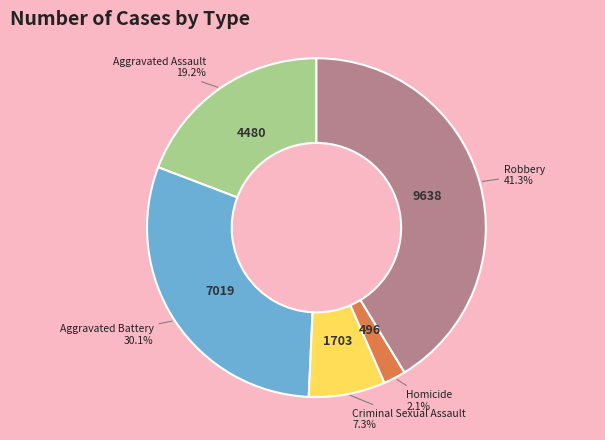

Is Aggravated Battery the majority of the pie?

No